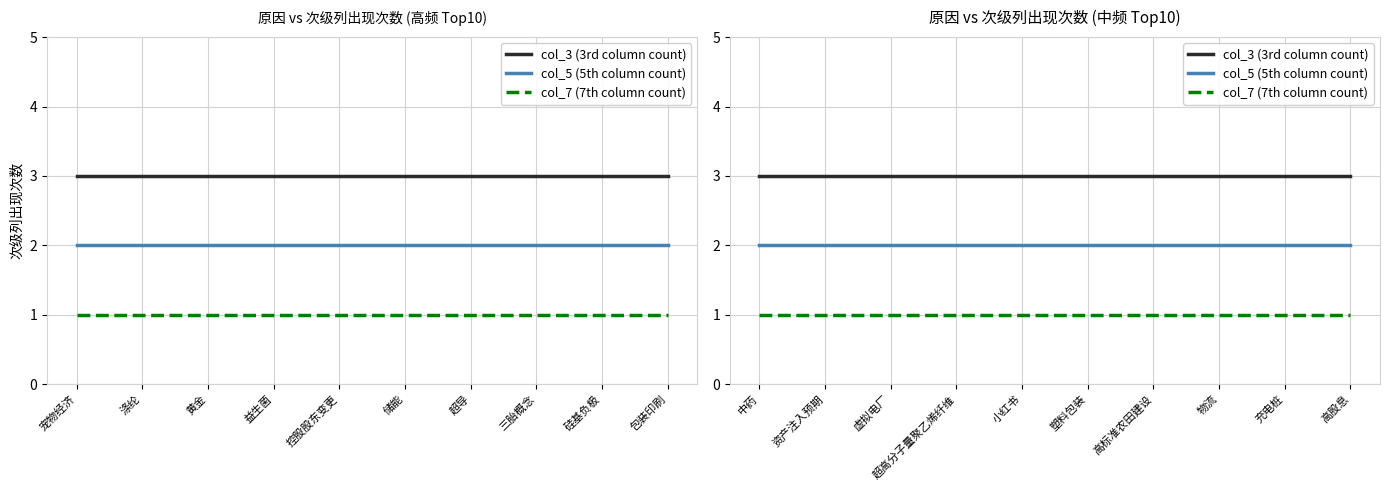

Where is col_5 (5th column count) nearest to the value 2?

中药